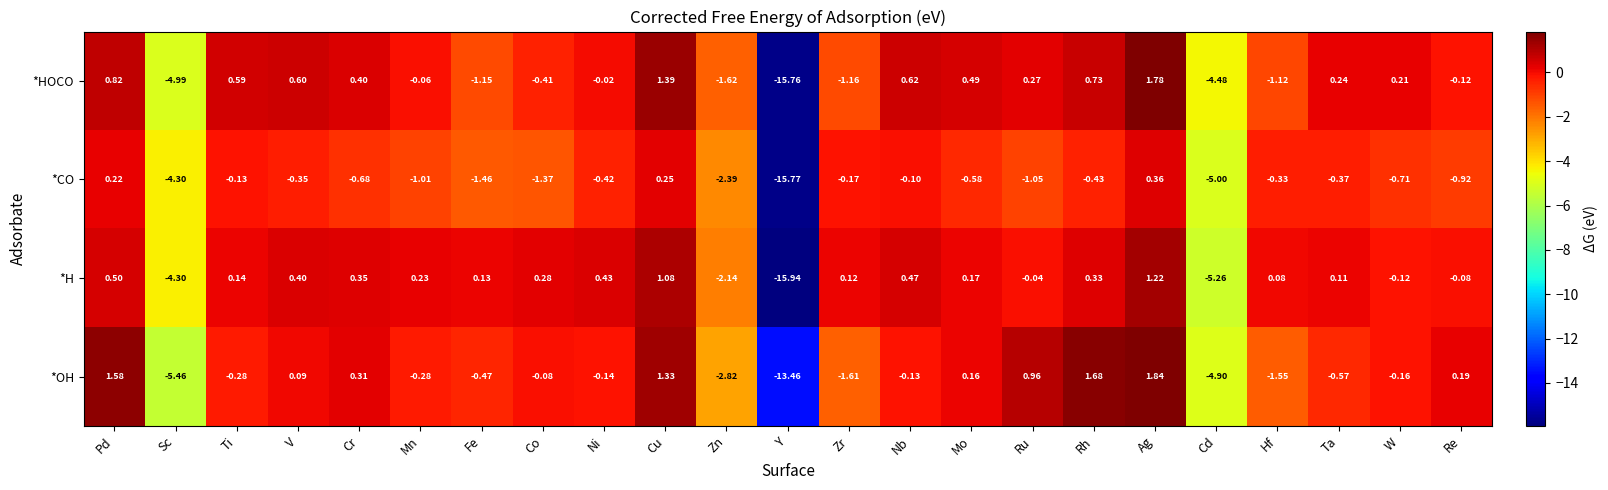

At which label does *OH first exceed 0?

Pd